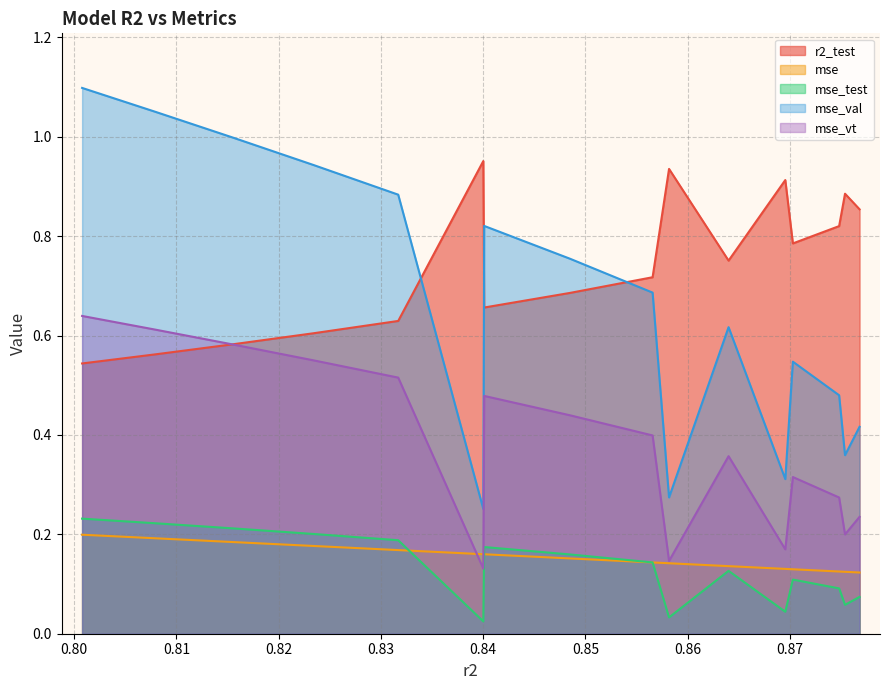

Which series has the largest total across all categories?

r2_test